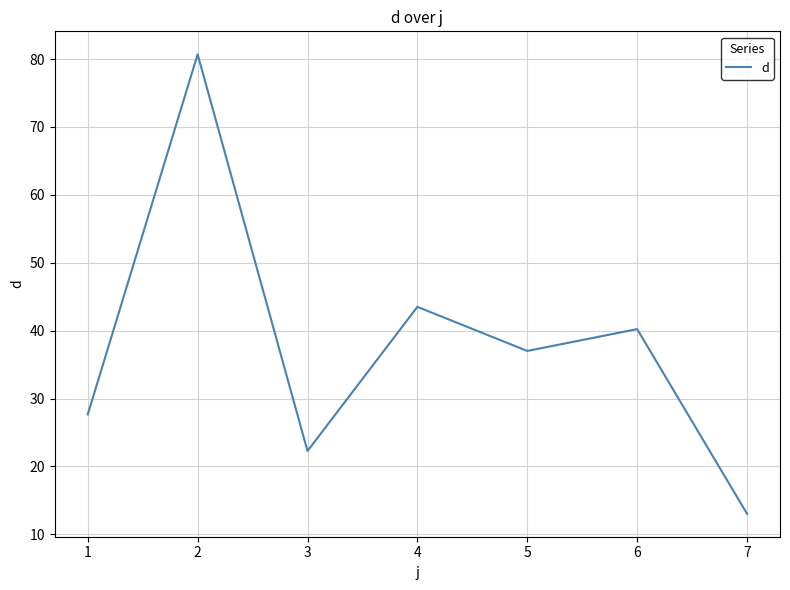

How many categories are shown in the chart?

7